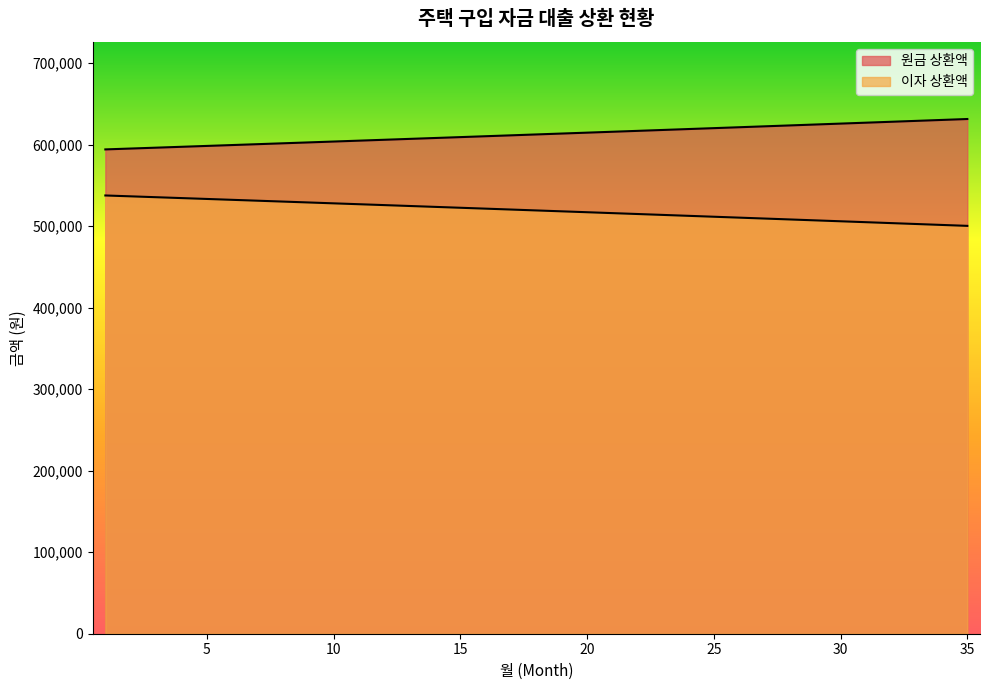

At which category is the sum across all series the highest?

6